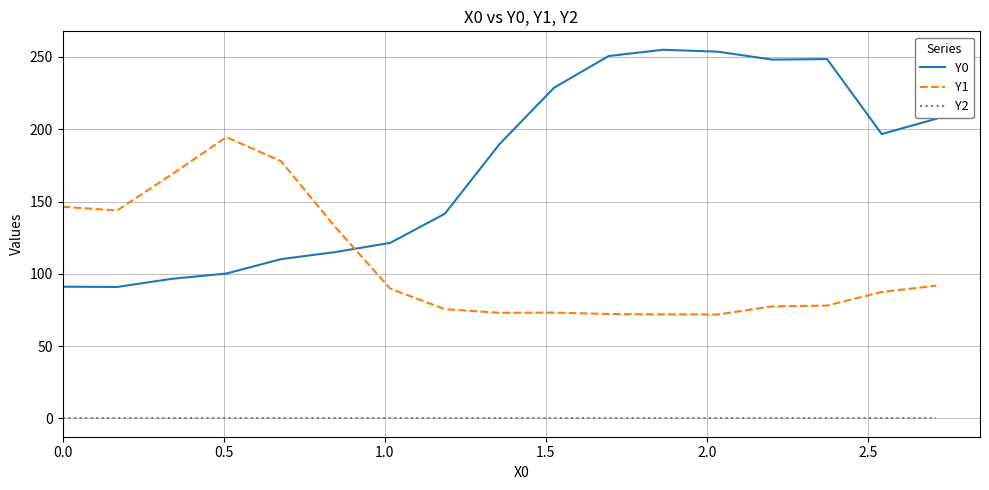

What is the difference between the maximum and minimum values in the Y1 series?

122.7